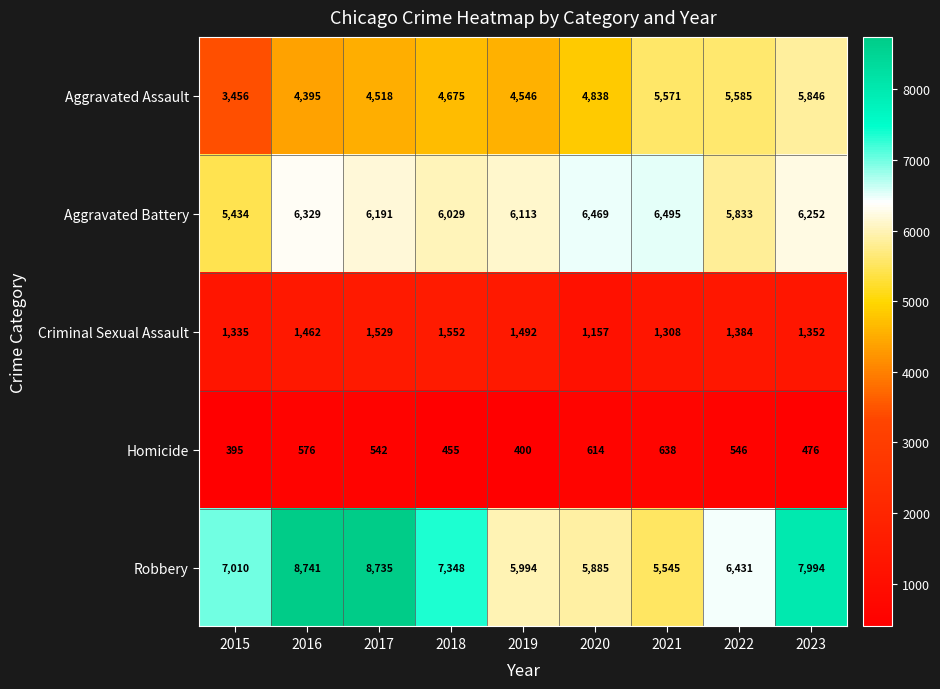

What is the average value of the Robbery series?

7076